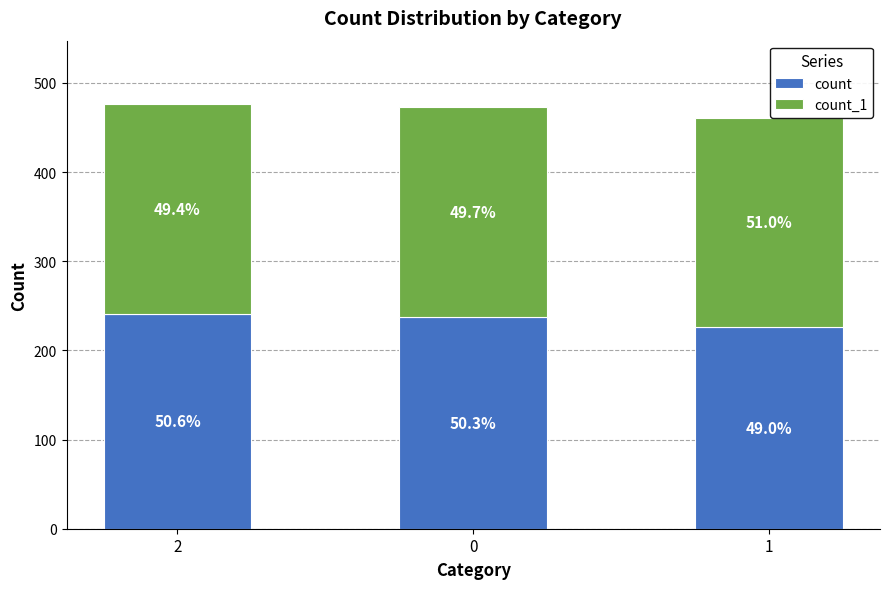

List the series in order of their peak value, lowest first.

count_1, count